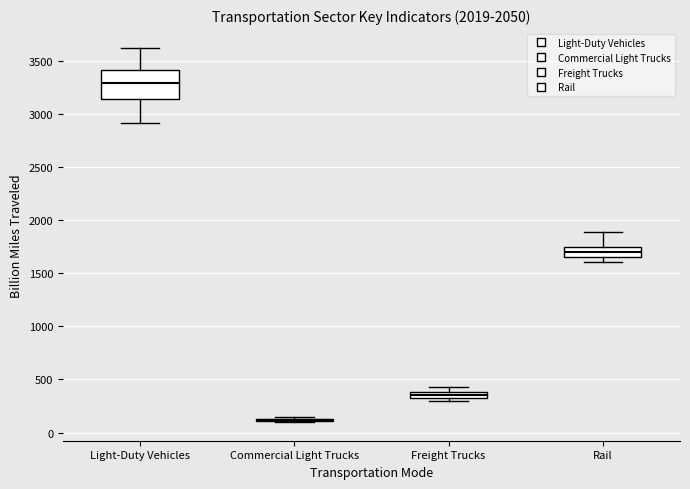

Where is the lower edge of the box for Freight Trucks on the y-axis? The values are not printed on the chart, so give them approximately, as read against the axis.

350